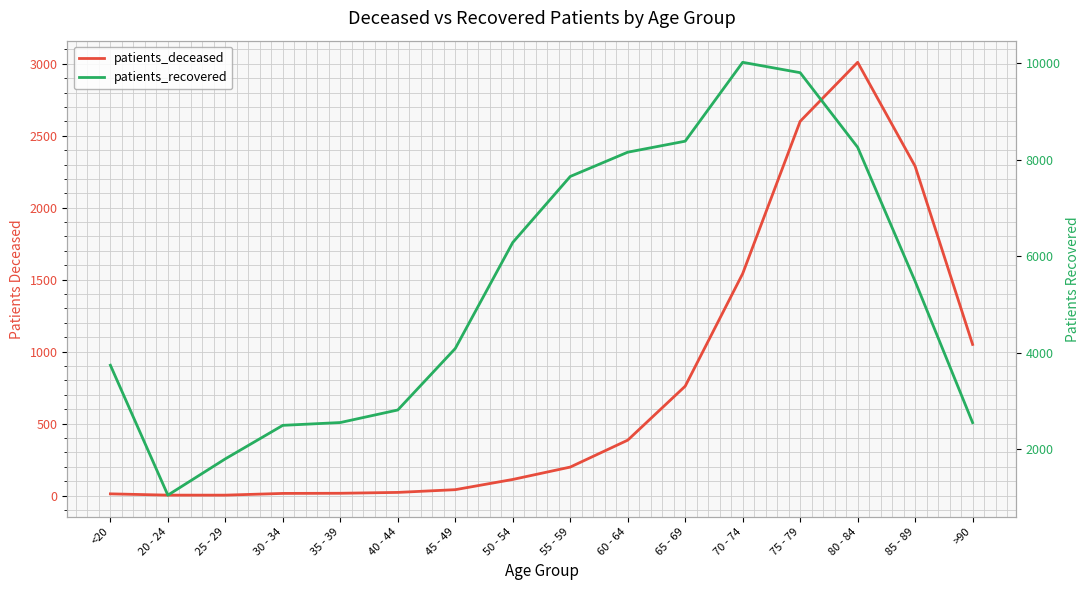

True or false: patients_deceased has more than 1 points higher than both neighbors.

False